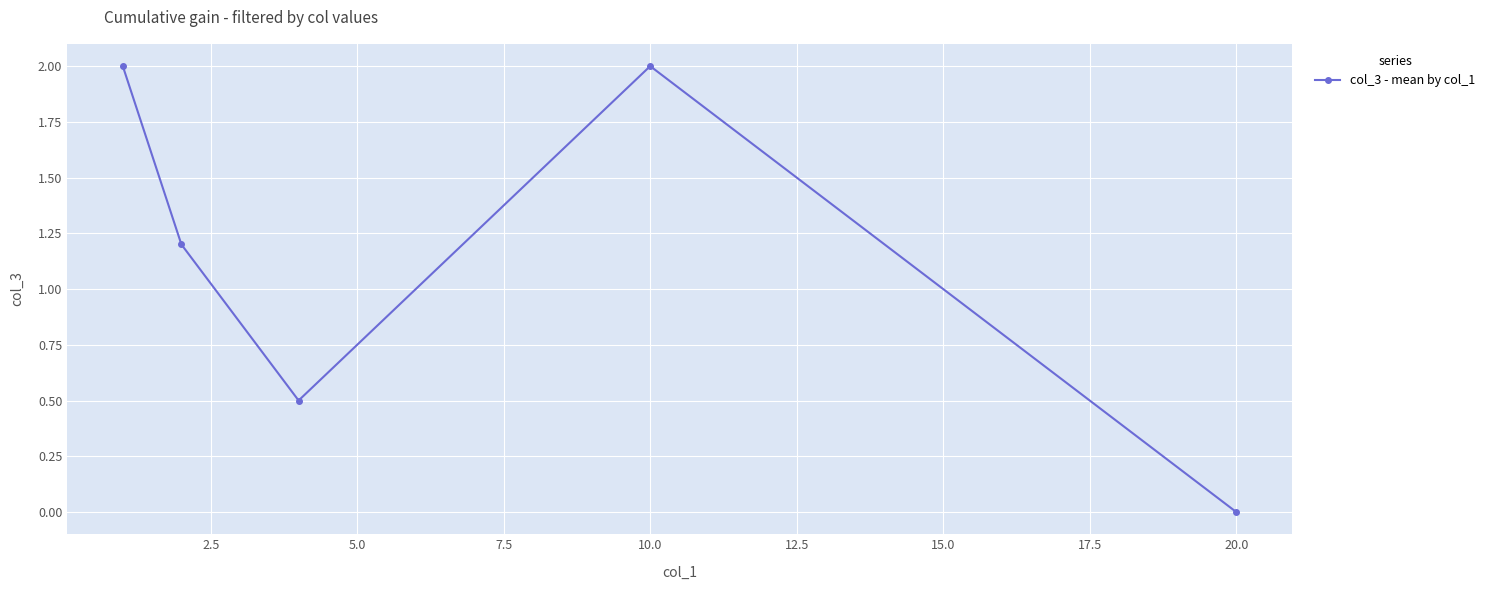

How many points are higher than both their immediate neighbors (excluding endpoints)?

1